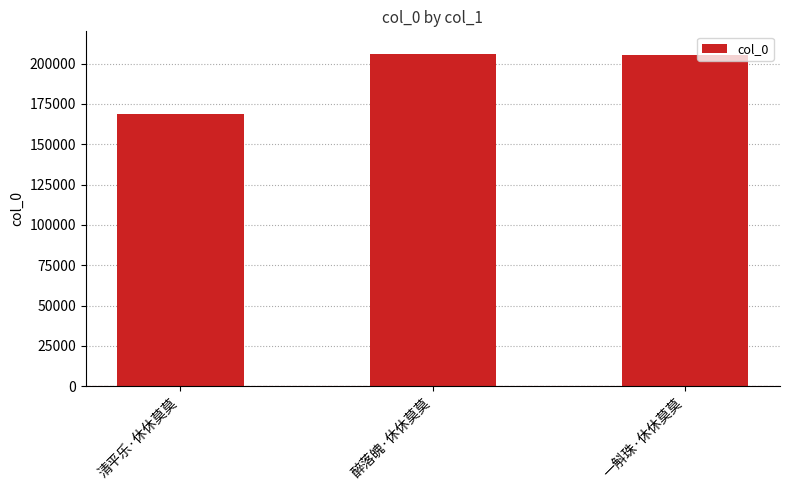

What is the sum of all values?

579883